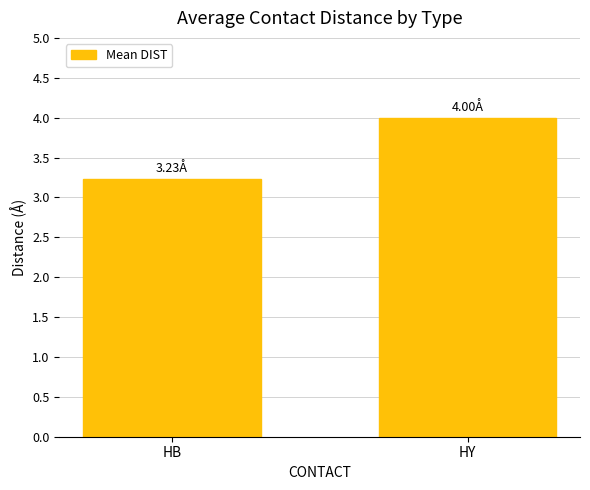

At which category does the chart reach its minimum across all series?

HB